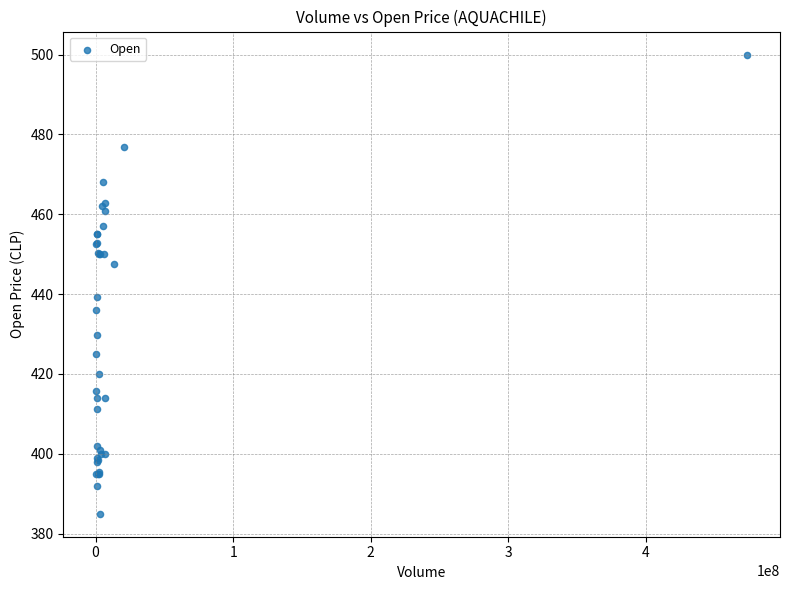

What Y value in the scatter plot is closest to 442?

439.3